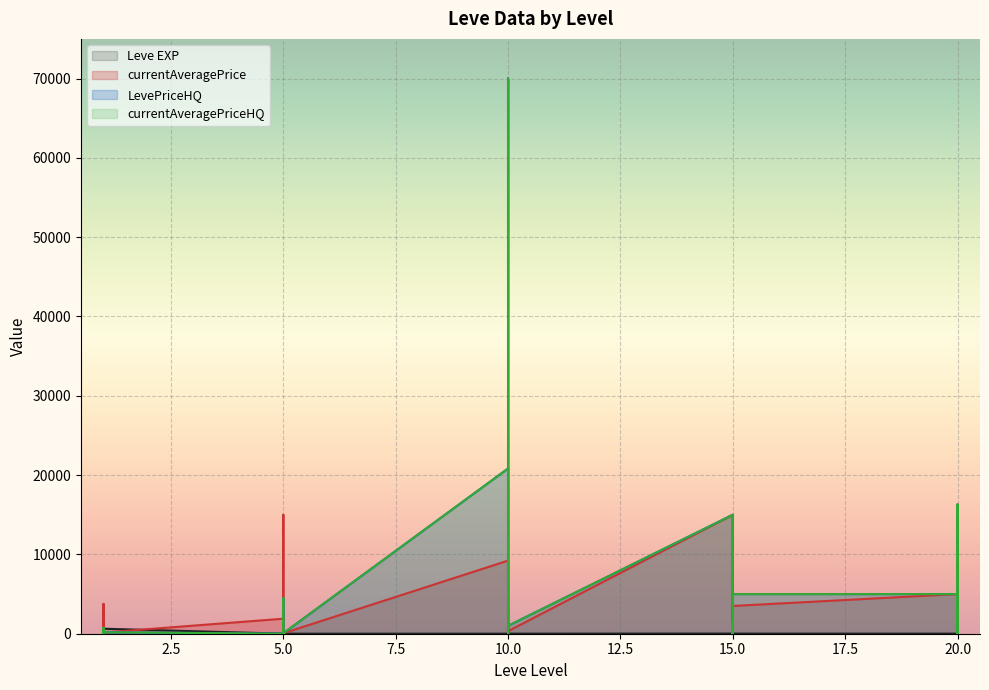

At which category is the sum across all series the highest?

10